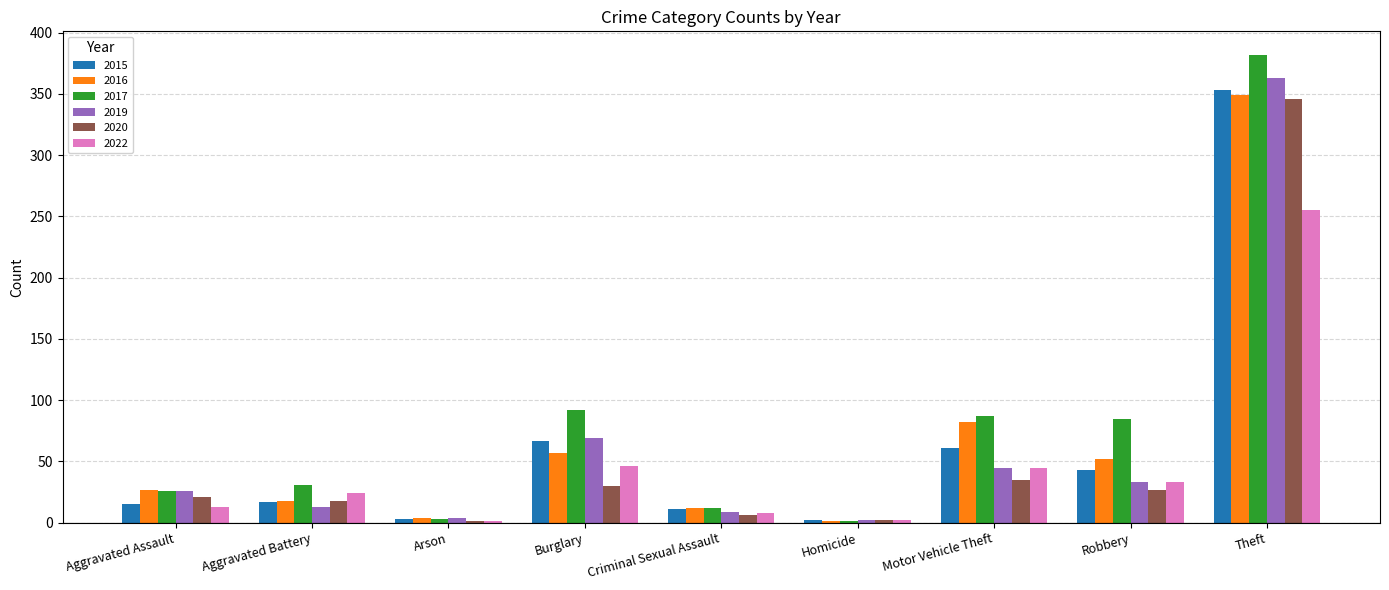

What is the maximum value shown in the chart?

382